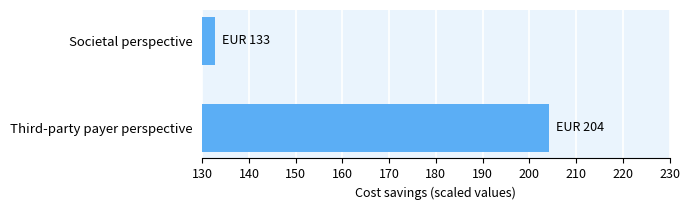

Is it true that the value at Societal perspective is 132.8?

True